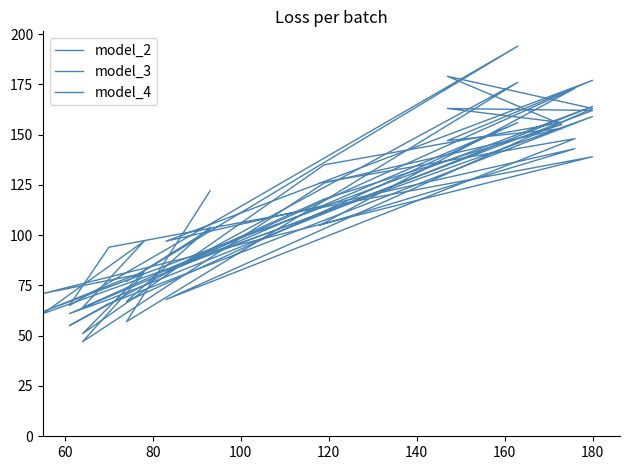

Which series changed the most between 160 and 180?

model_2